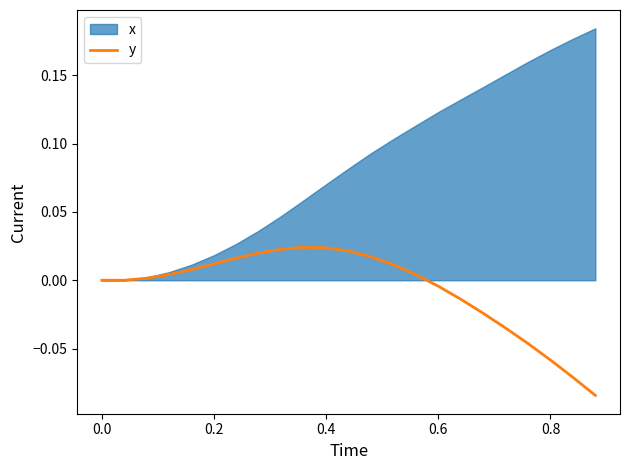

True or false: the data has more than 1 interior local peaks.

False